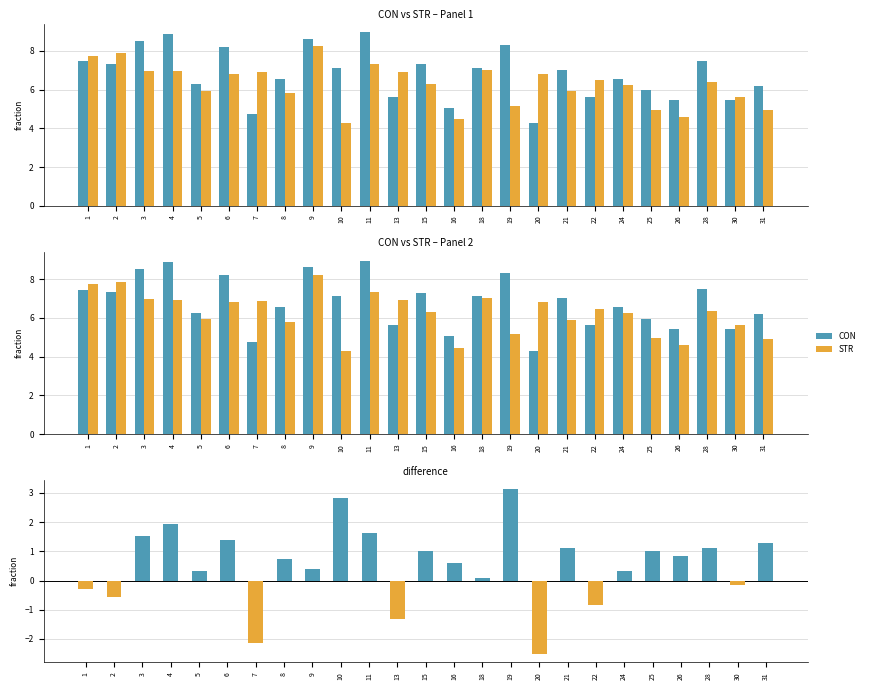

Reading left to right, list all the values displayed in this chart.

CON: 7.5	7.3	8.5	8.9	6.3	8.2	4.7	6.6	8.6	7.1	9.0	5.6	7.3	5.1	7.1	8.3	4.3	7.0	5.6	6.6	6.0	5.4	7.5	5.4	6.2
STR: 7.7	7.9	7.0	6.9	6.0	6.8	6.9	5.8	8.2	4.3	7.3	6.9	6.3	4.5	7.0	5.2	6.8	5.9	6.5	6.2	5.0	4.6	6.4	5.6	4.9
CON - STR: -0.3	-0.6	1.5	1.9	0.3	1.4	-2.2	0.8	0.4	2.8	1.6	-1.3	1.0	0.6	0.1	3.2	-2.5	1.1	-0.8	0.3	1.0	0.9	1.1	-0.2	1.3